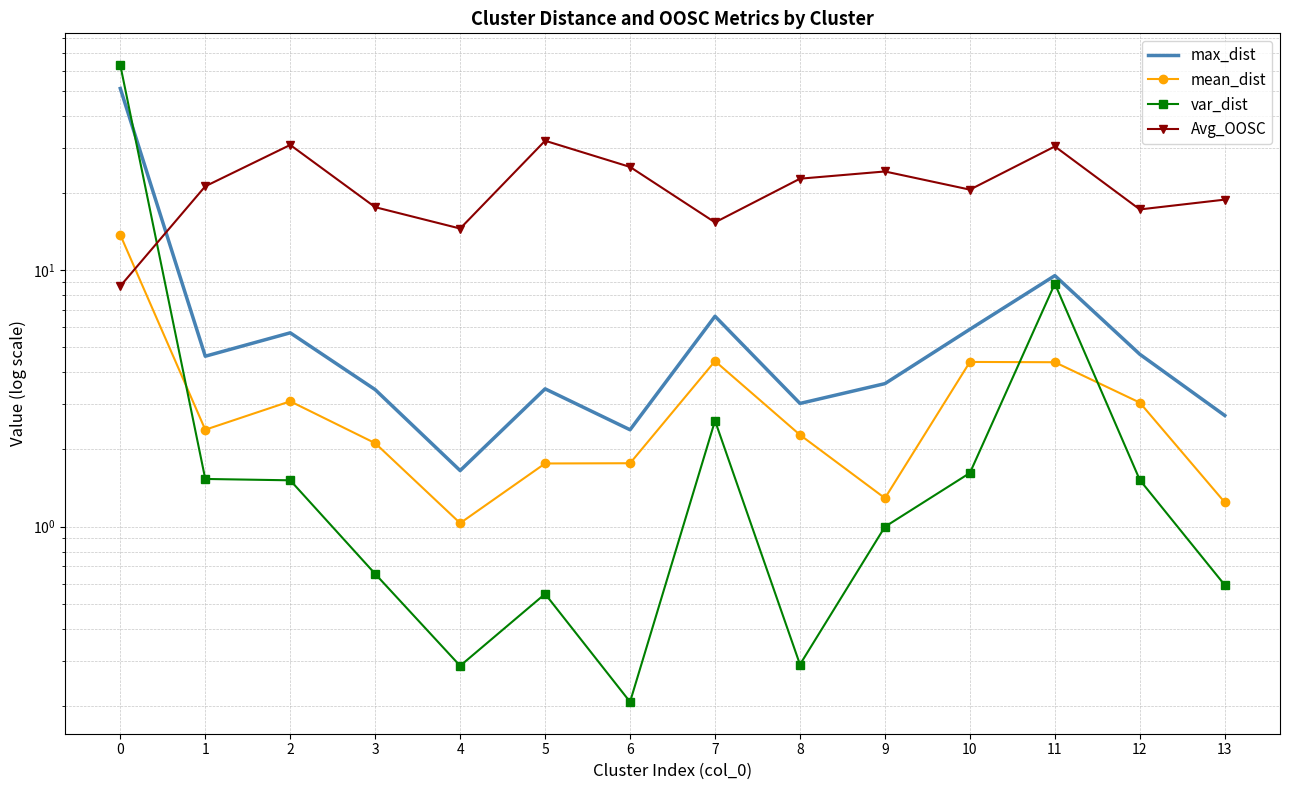

The value of max_dist at 5 is 3.4. True or false?

True